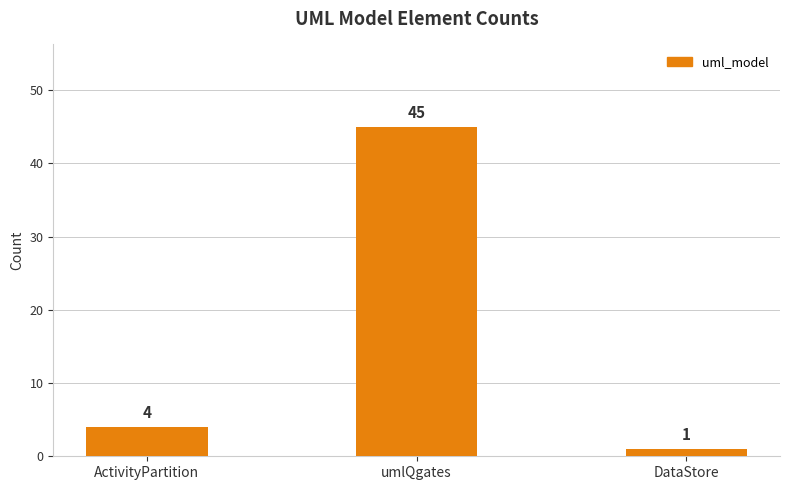

What is the difference between the maximum and minimum values?

44